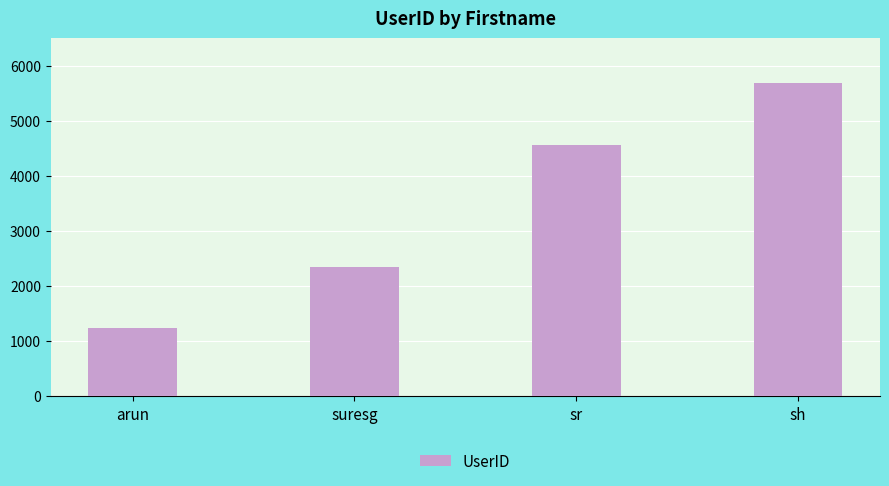

How many bars are there in total?

4